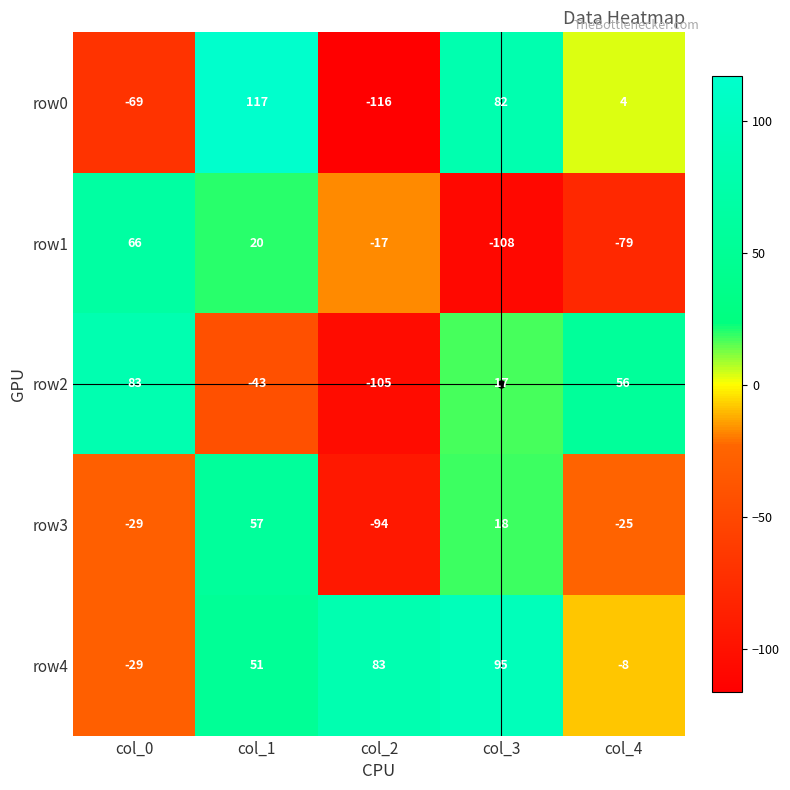

Count the number of data series in this chart.

5